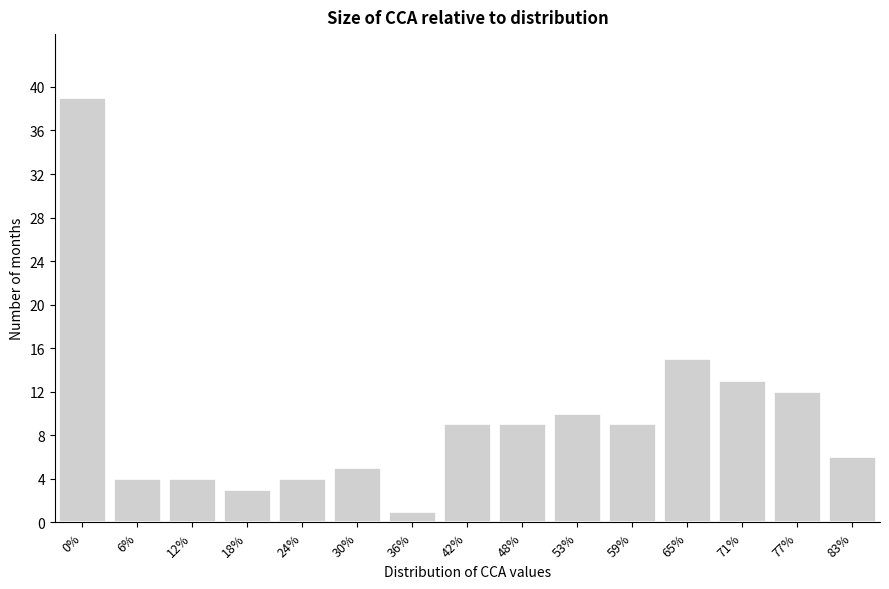

Reading right to left, list all the values displayed in this chart.

83%=6	77%=12	71%=13	65%=15	59%=9	53%=10	48%=9	42%=9	36%=1	30%=5	24%=4	18%=3	12%=4	6%=4	0%=39